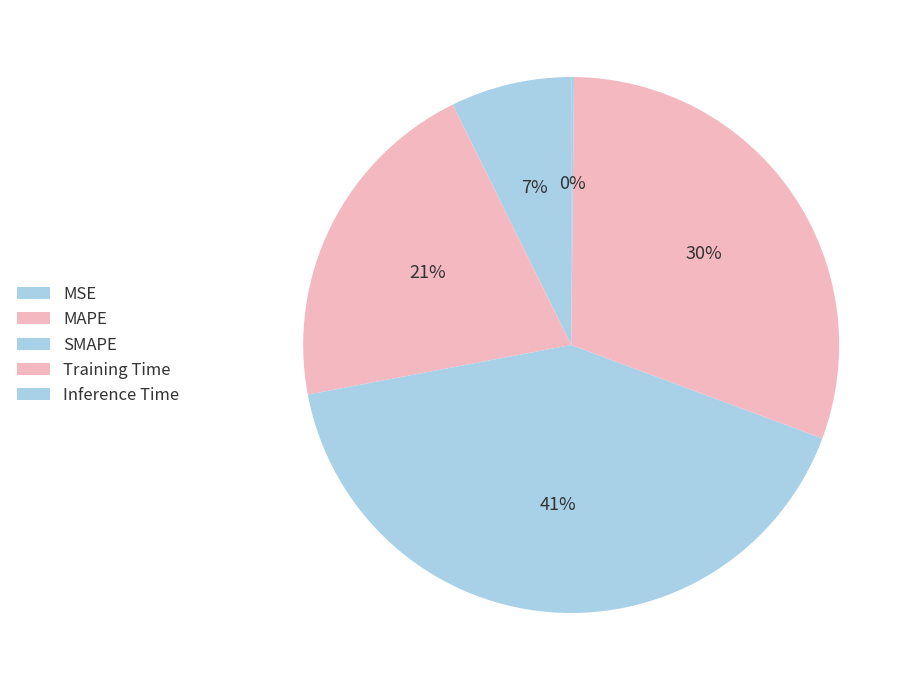

Between MSE and Training Time, which is larger?

Training Time